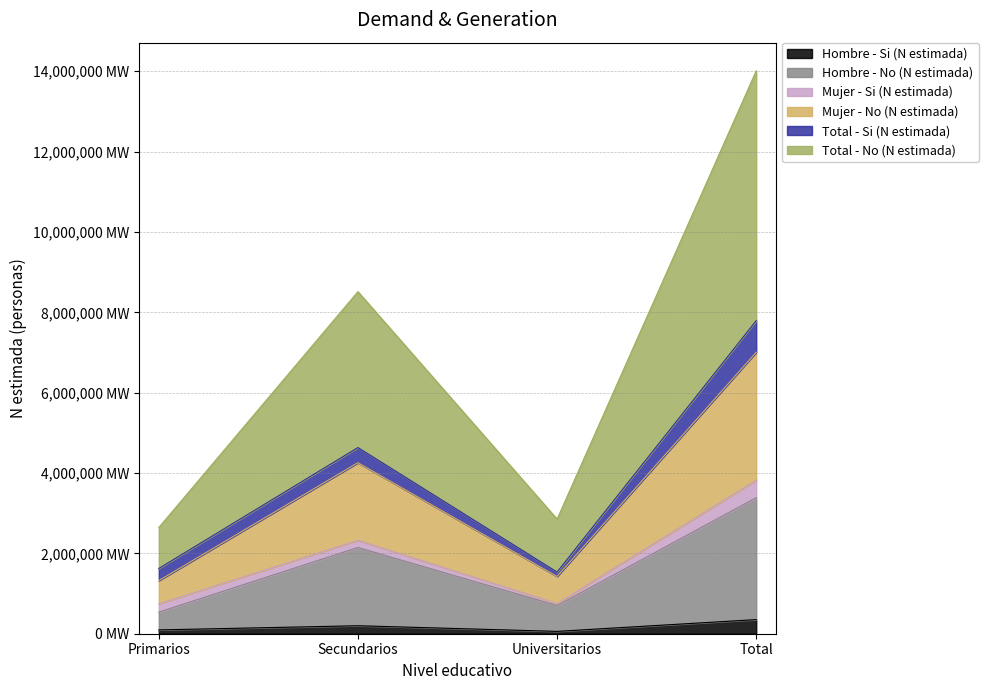

Is the value of Hombre - Si (N estimada) at Primarios greater than the value of Total - No (N estimada) at Primarios?

No